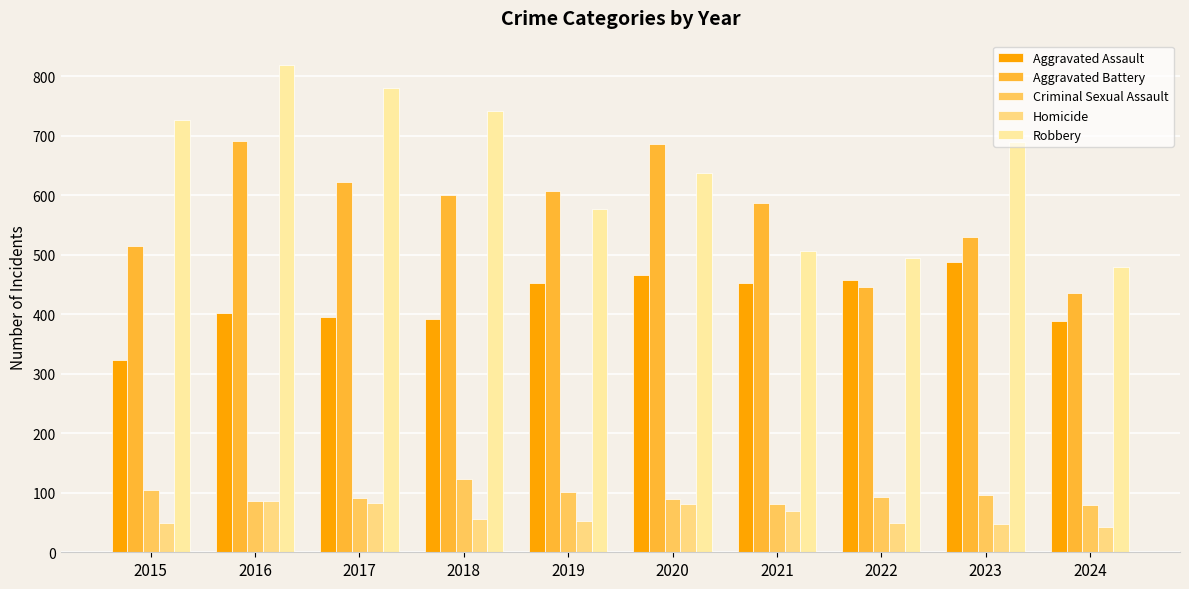

What value does the Aggravated Battery series have at 2022, to the nearest 5?

445